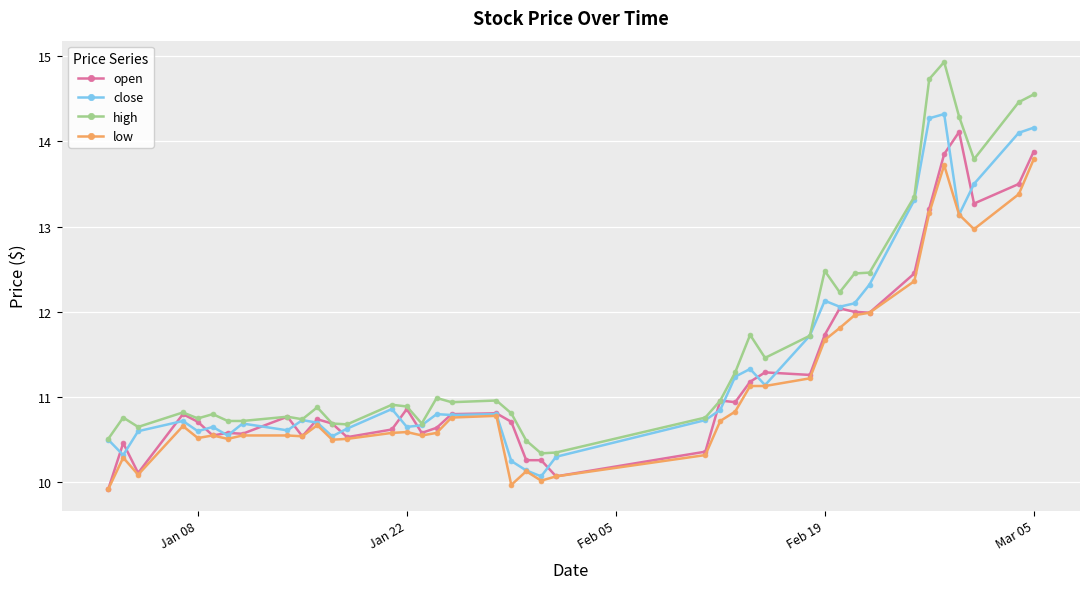

Which series has the widest spread of values?

high